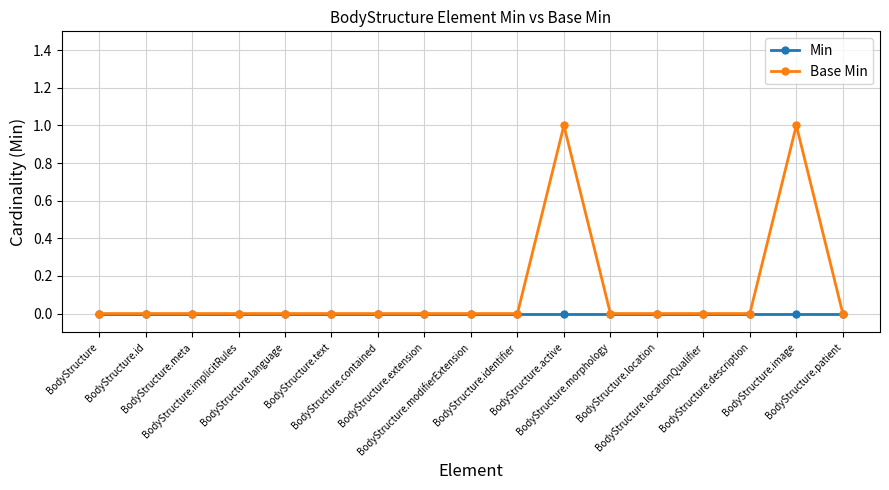

In Base Min, how many points are higher than both neighbors (excluding endpoints)?

2